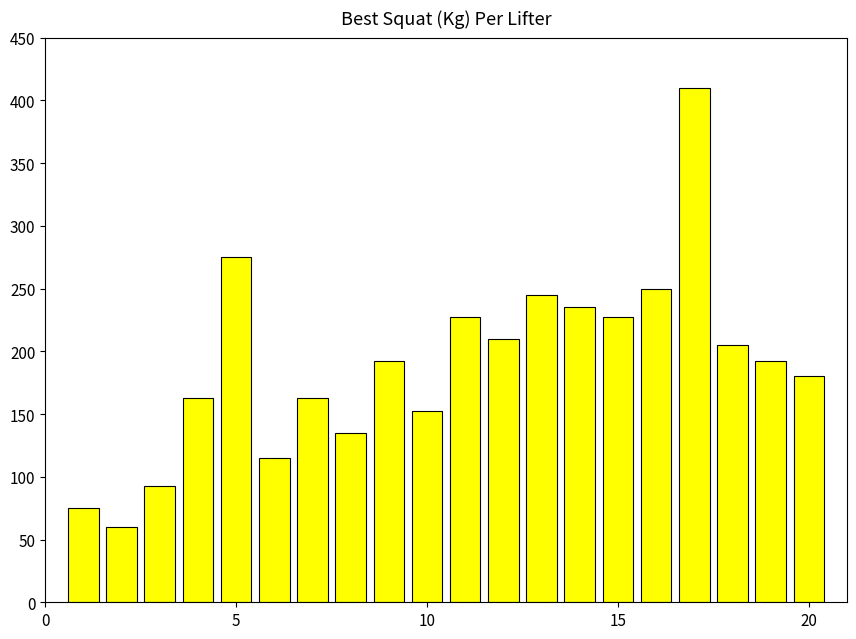

What is the minimum value shown in the chart?

60.0